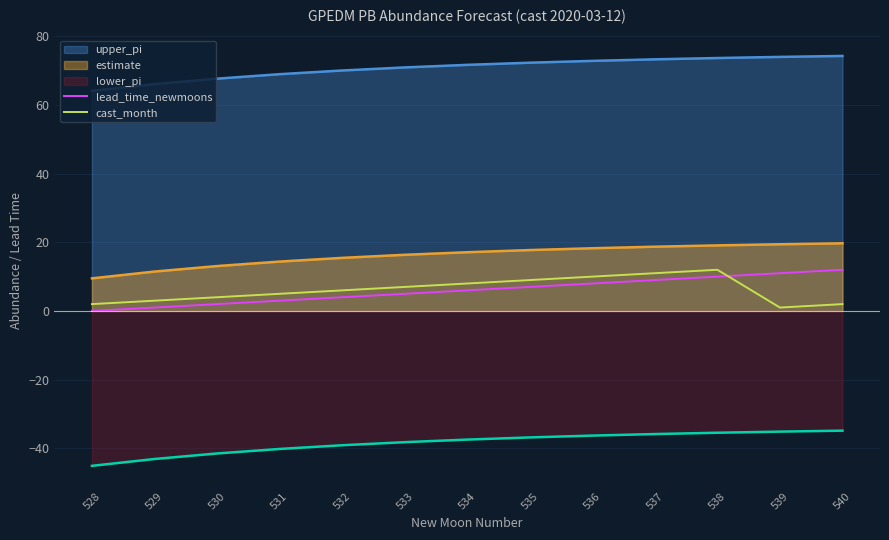

At how many categories does at least one series exceed 9?

13